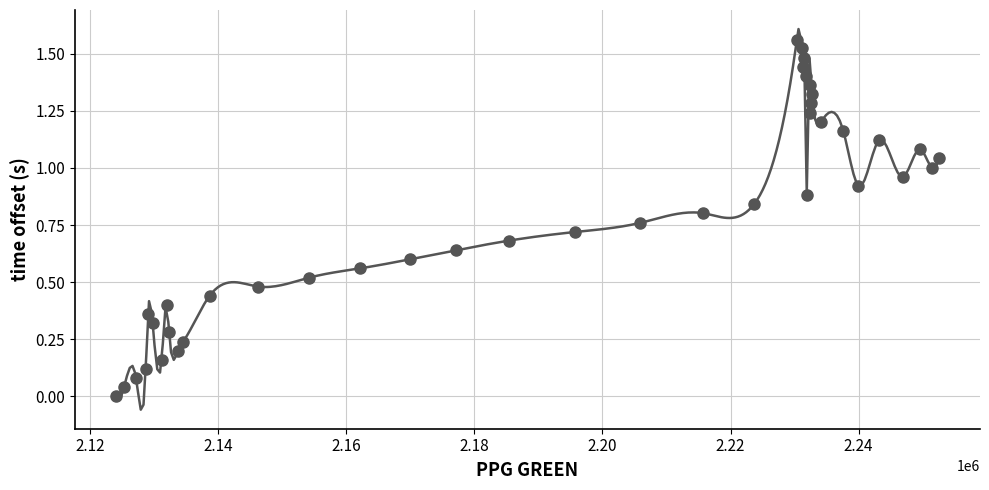

What is the range of X values (max minus min)?

128502.0